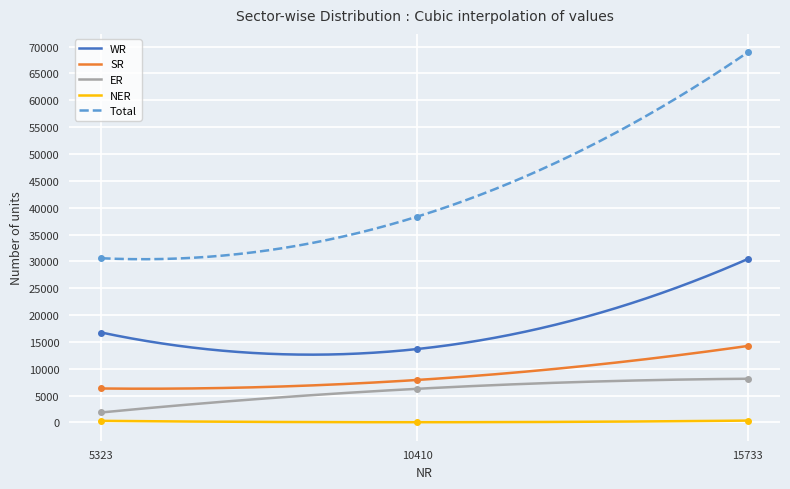

Is it true that SR equals 24694 at 15733?

False